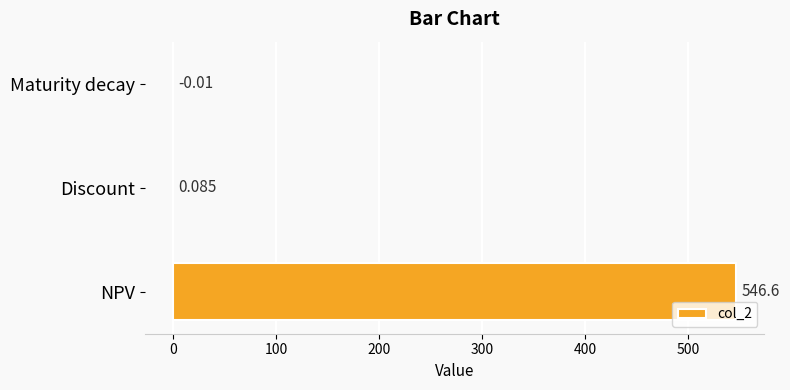

What is the average value?

182.2